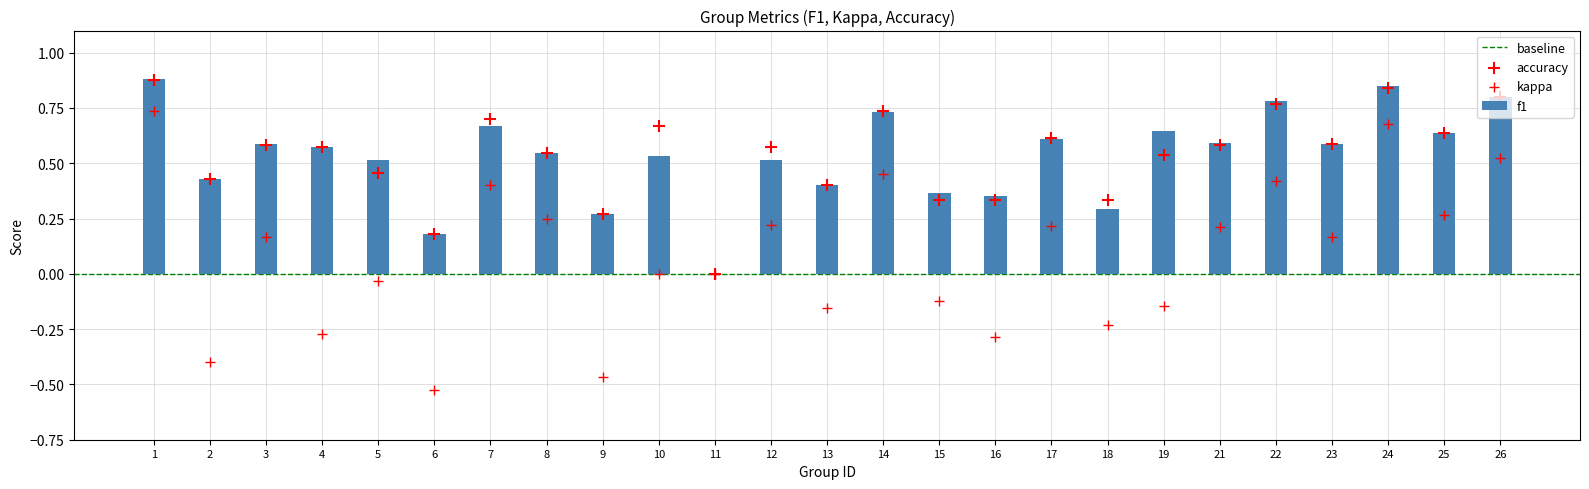

Which series has the largest total across all categories?

f1